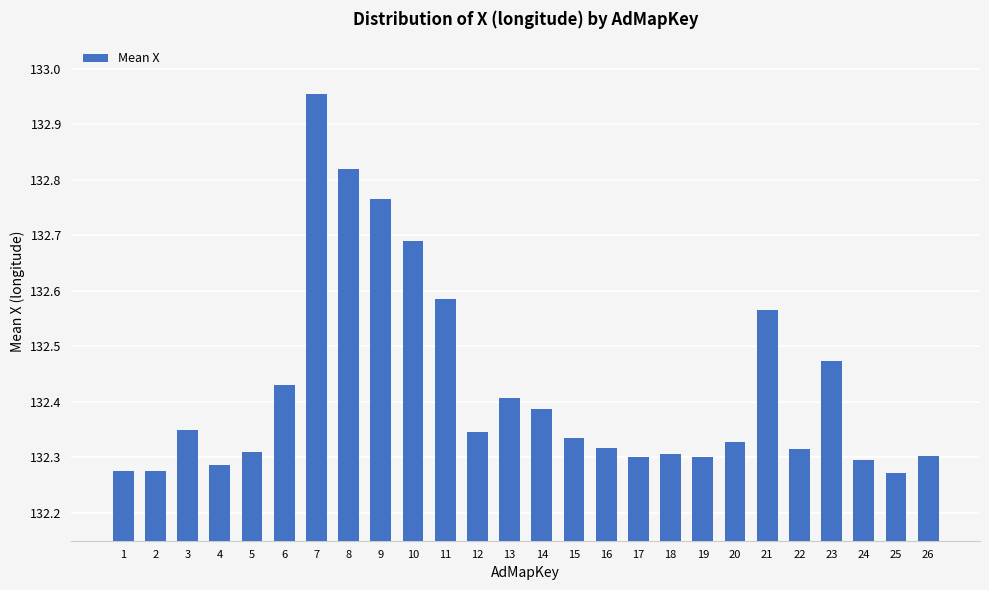

Is it true that the value at 11 is 217.7?

False